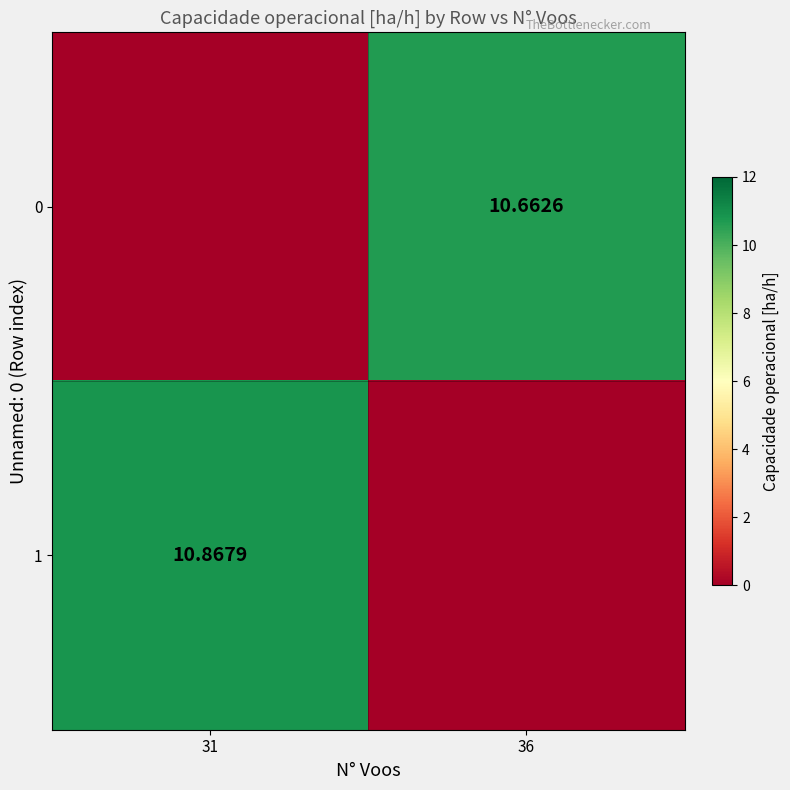

List the series in order of their overall mean, lowest first.

0, 1